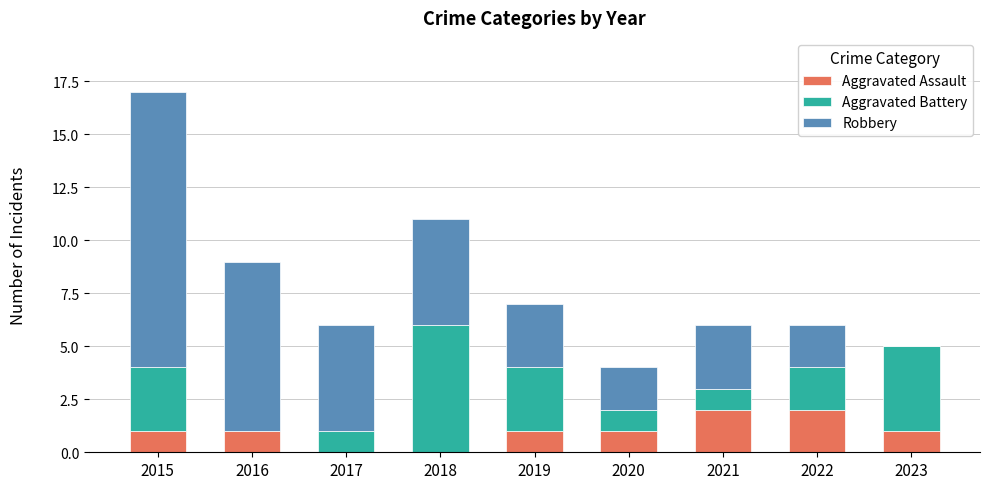

How many distinct data groups are displayed?

3